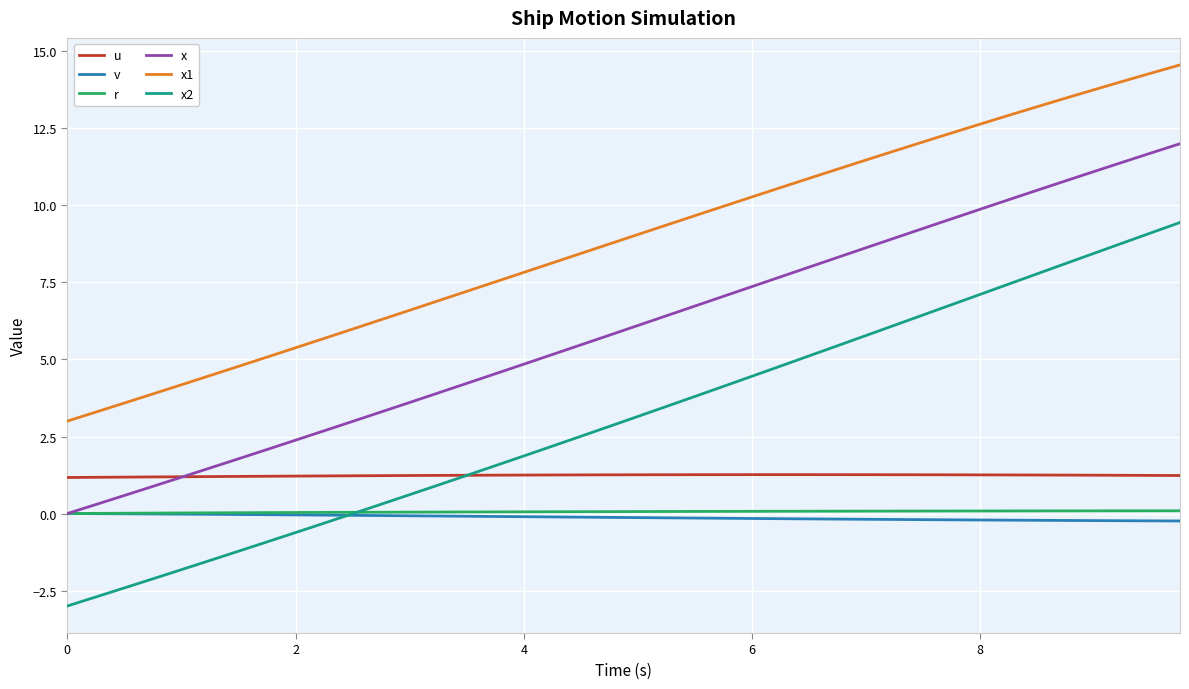

What are all the series names shown in the legend?

u, v, r, x, x1, x2